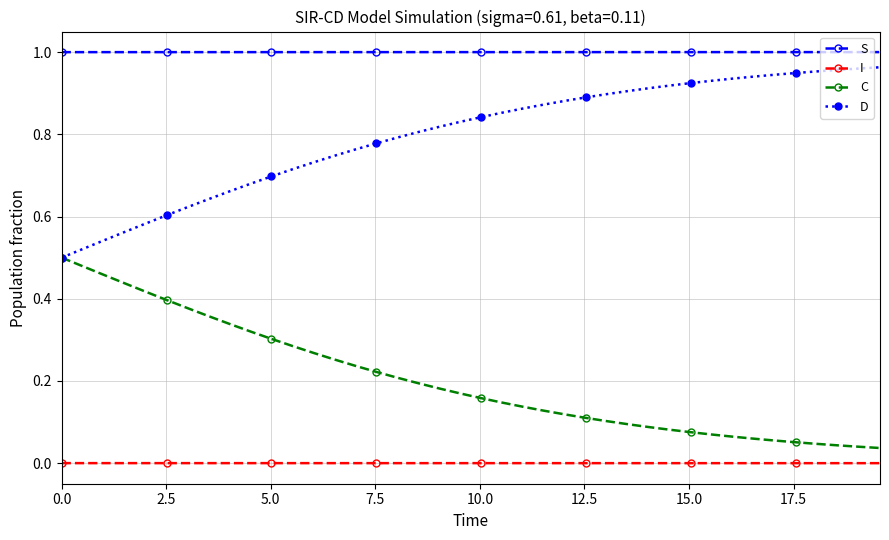

Which series has the largest total across all categories?

S